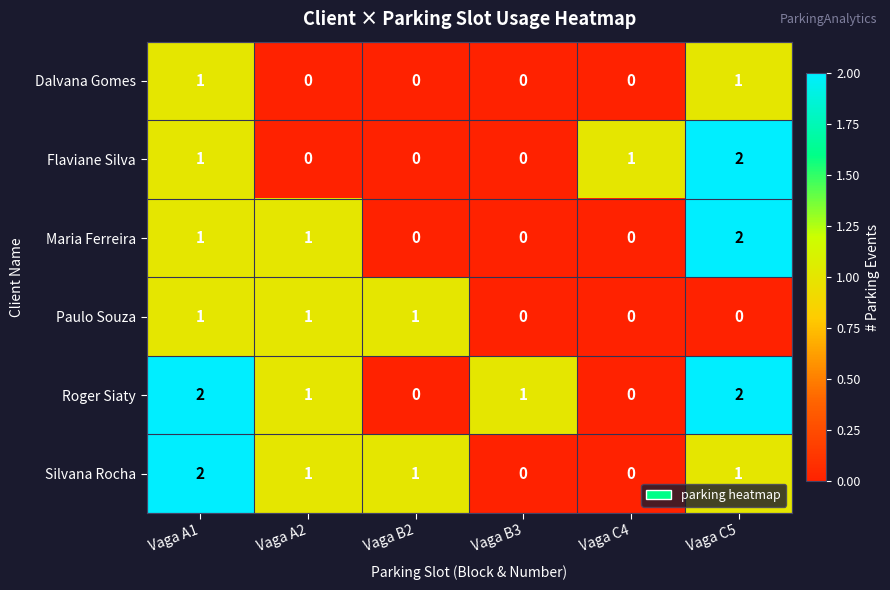

Where does the Roger Siaty series first go above 1?

Vaga A1